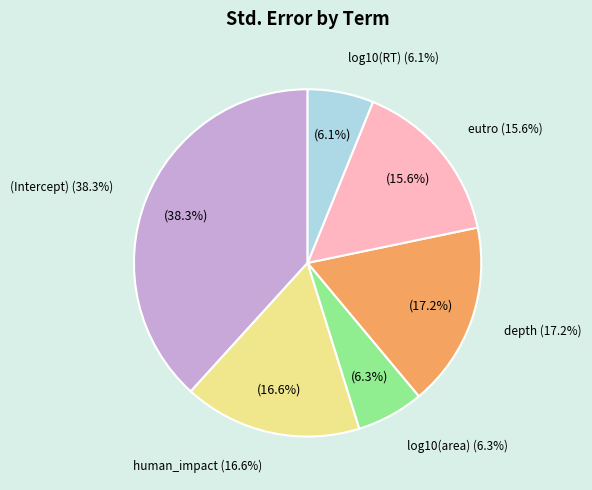

Rank the categories by value from lowest to highest.

log10(RT), log10(area), eutro, human_impact, depth, (Intercept)